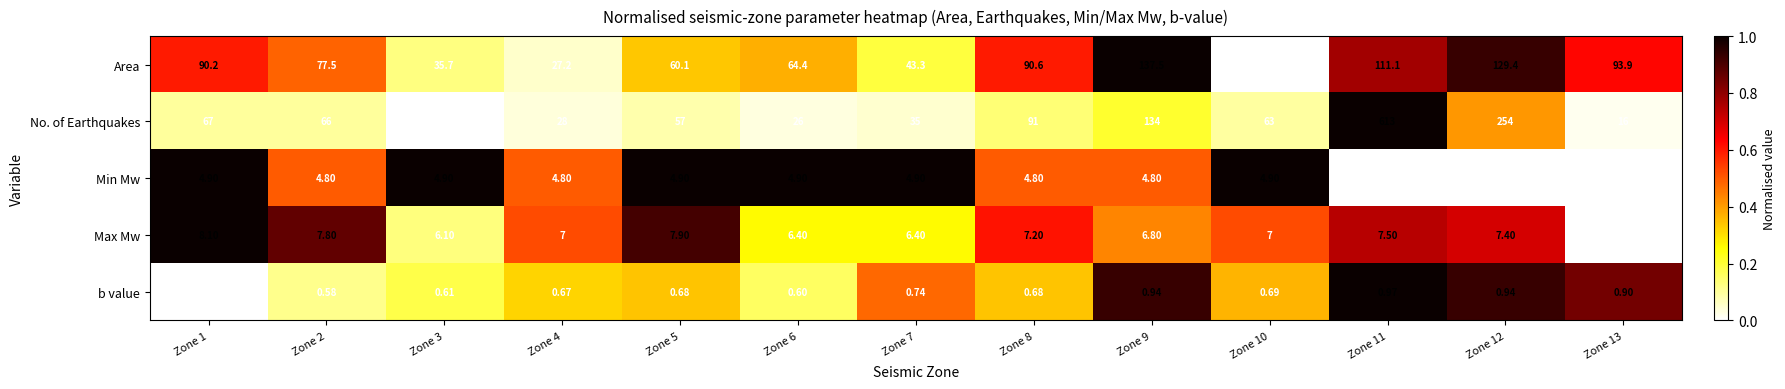

Which series has the largest range (max minus min)?

No. of Earthquakes